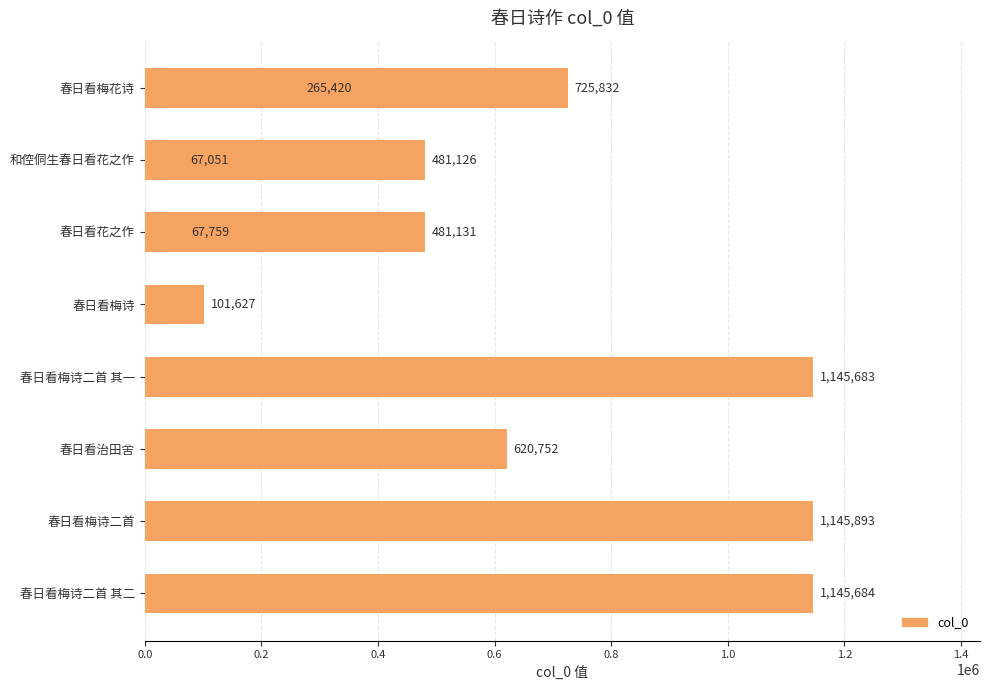

Reading right to left, extract all data points from this chart.

725832	1145684	1145893	481131	620752	1145683	101627	481126	67759	67051	265420